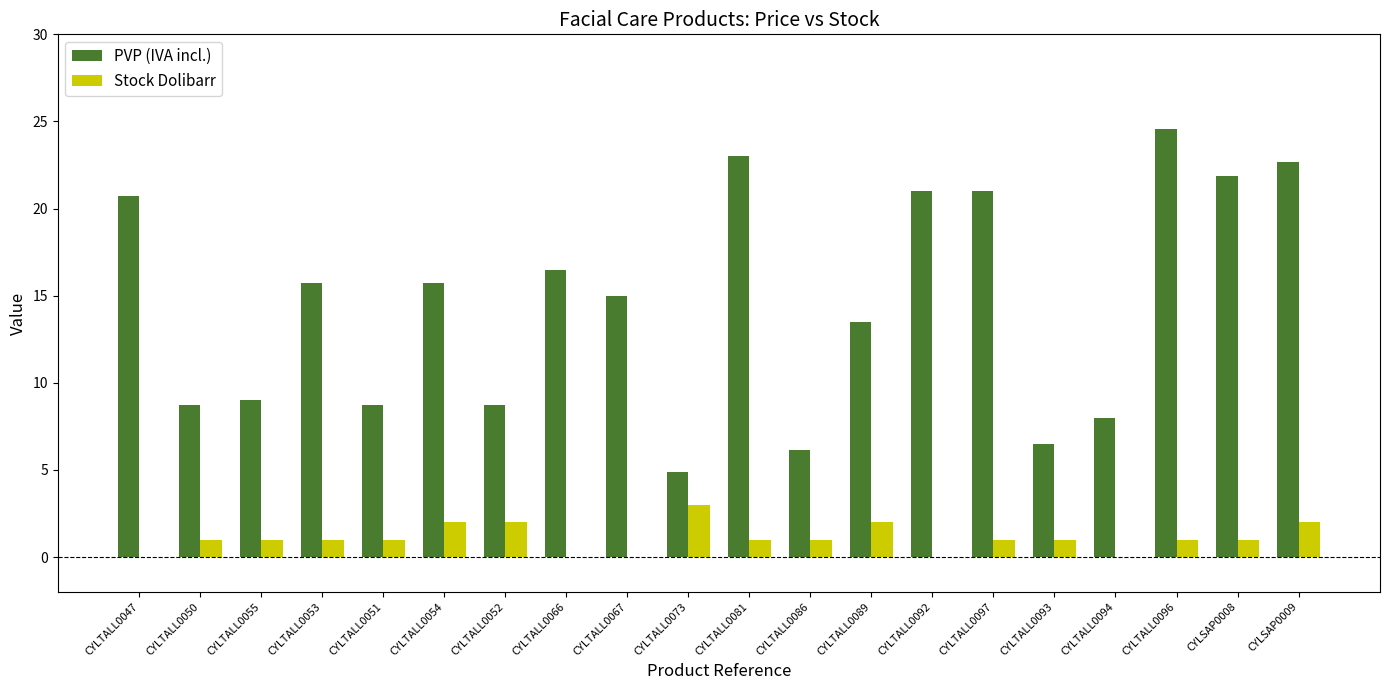

Which series has the largest total across all categories?

PVP (IVA incl.)